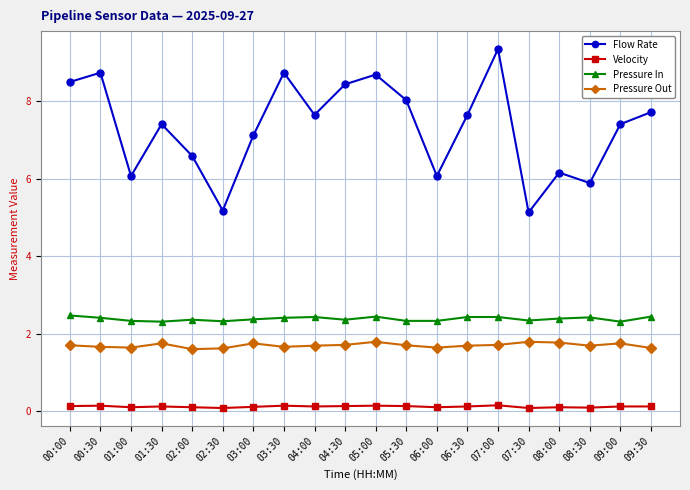

At which category does Flow Rate reach its first local valley?

01:00